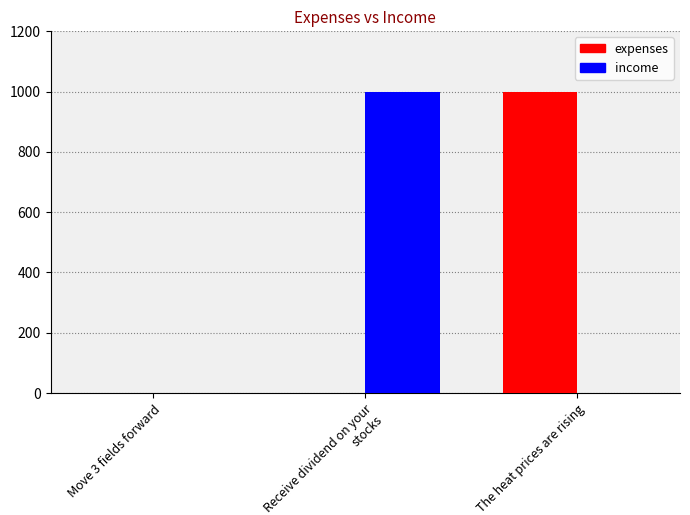

How many groups of bars are there?

3